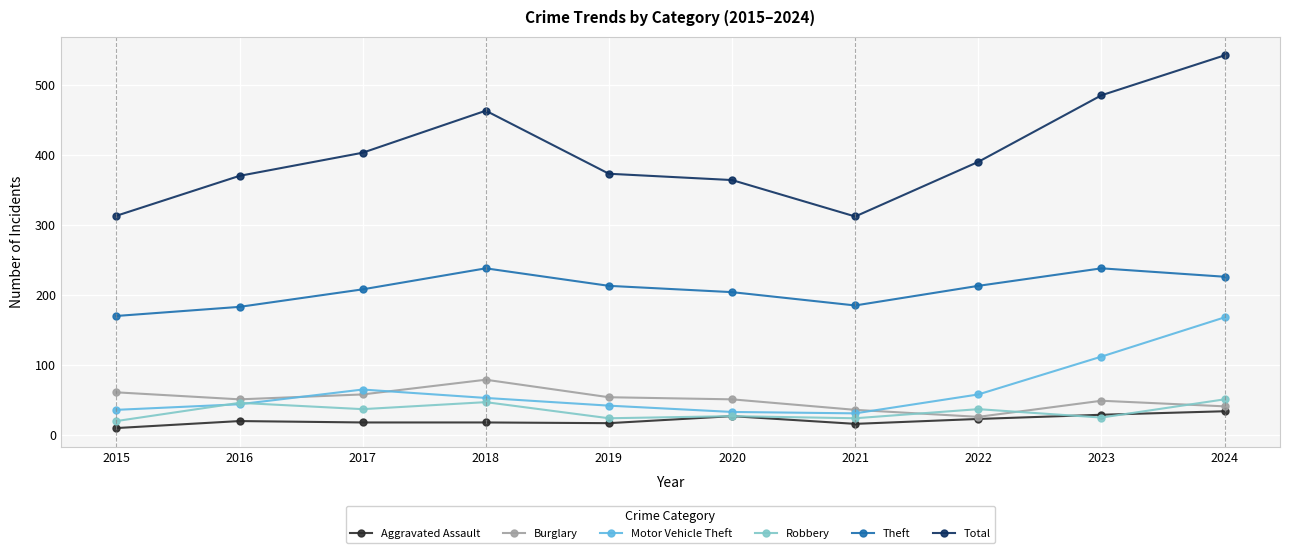

What is the average value of the Theft series?

208